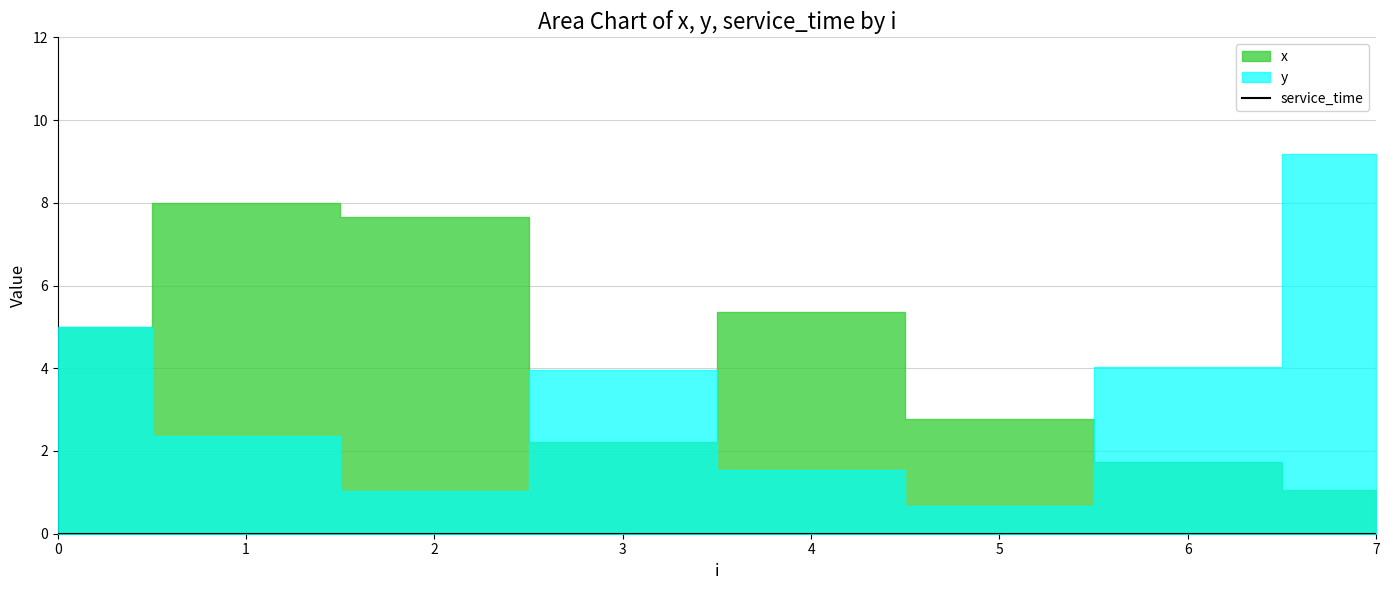

List the series in order of their overall mean, lowest first.

service_time, y, x